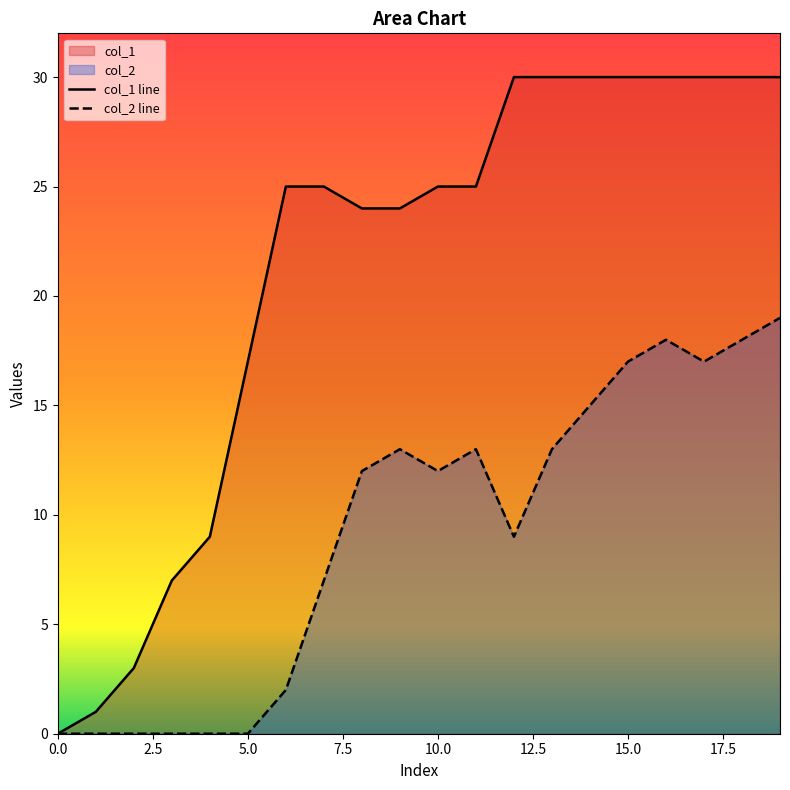

What is the maximum value shown in the chart?

30